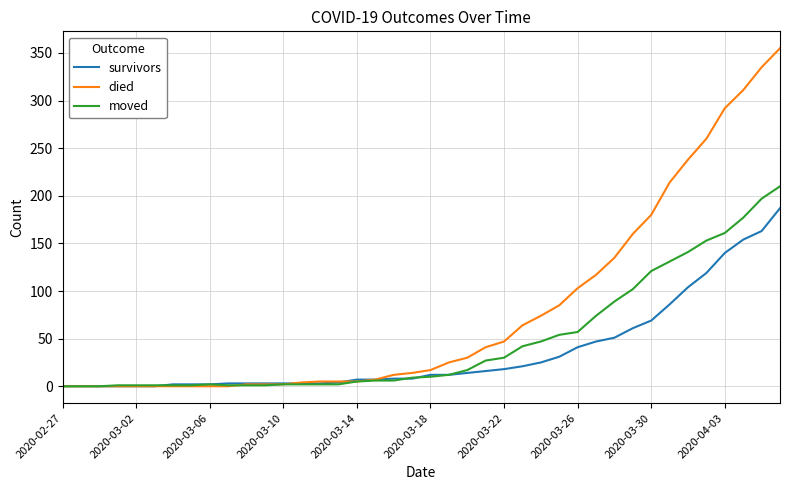

Which series has the largest total across all categories?

died